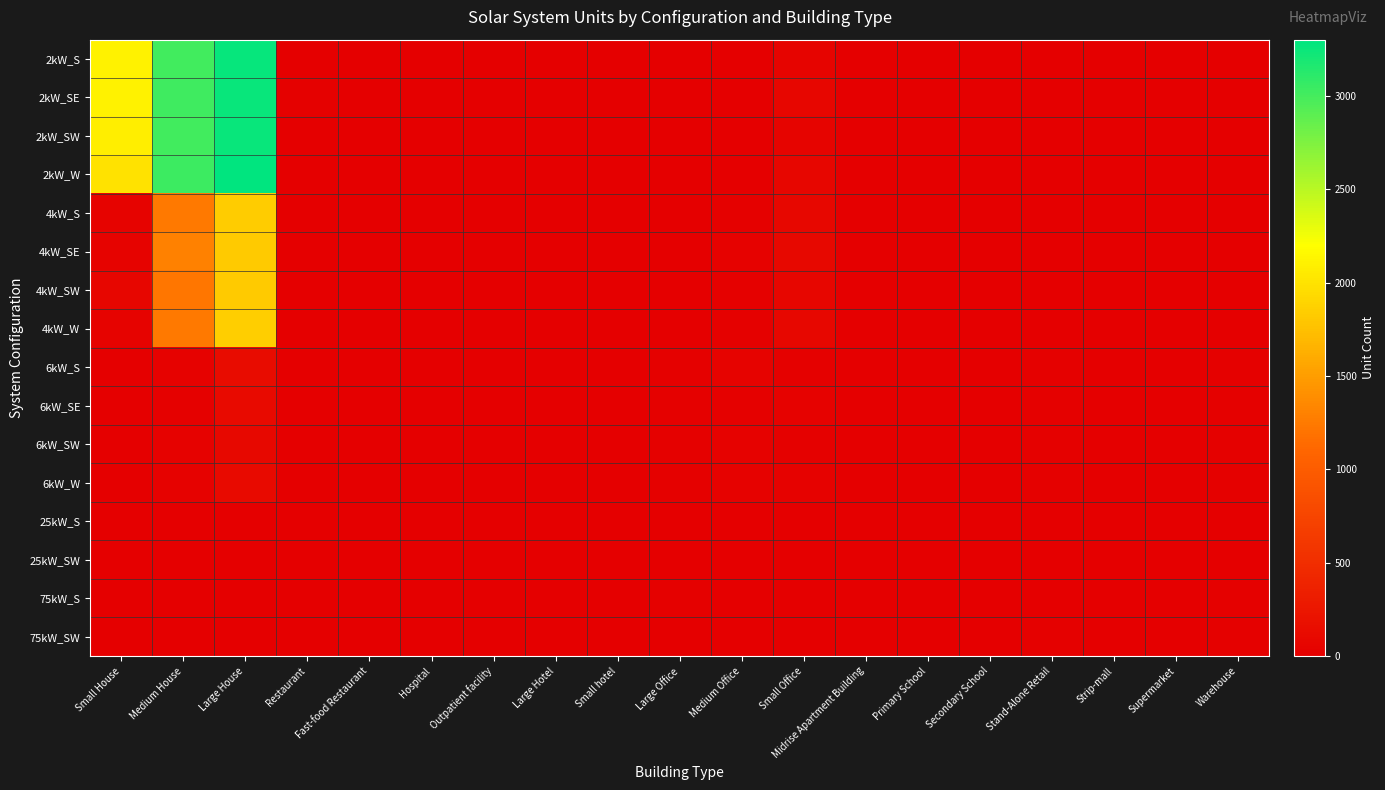

Which series changed the most between Small Office and Supermarket?

4kW_SE